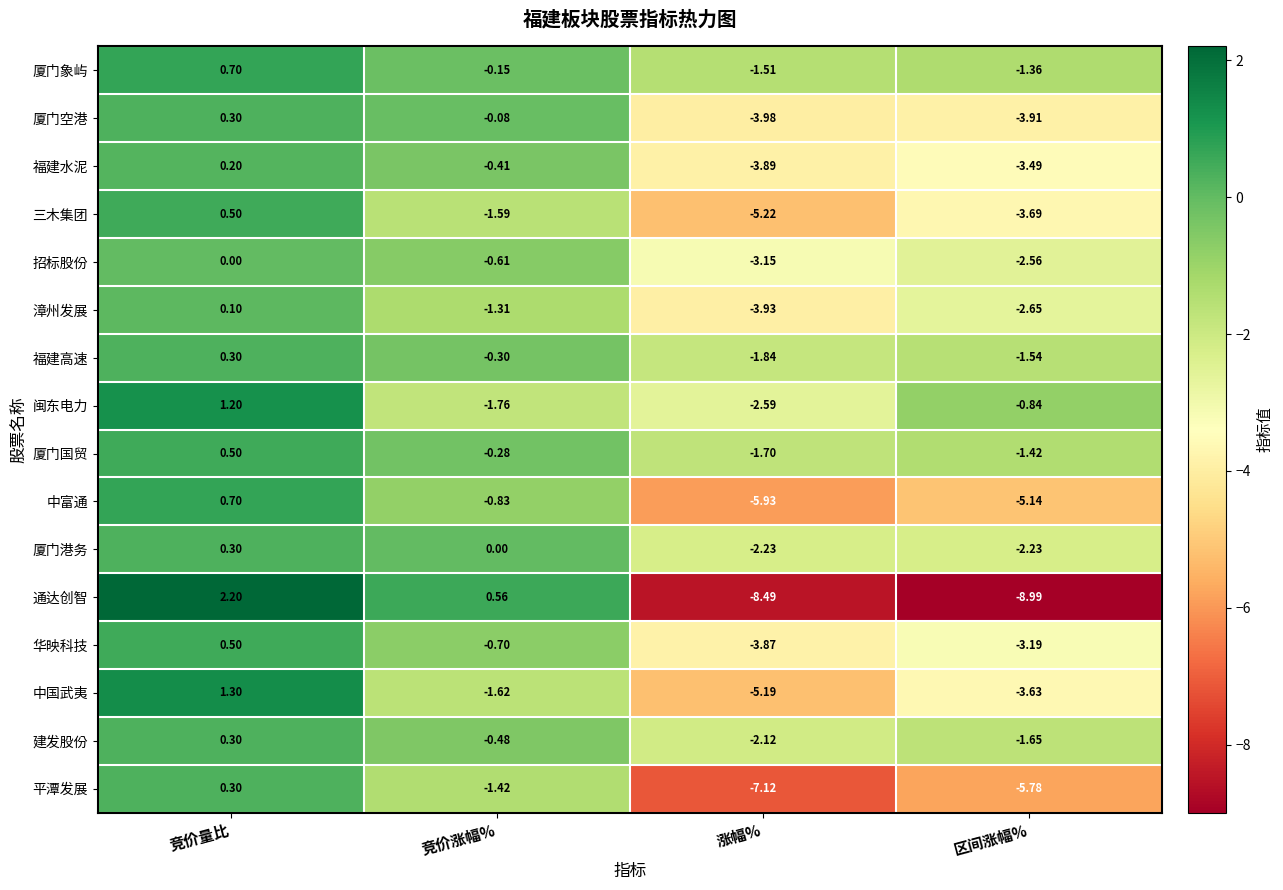

Where does the 通达创智 series first go above 0?

竞价量比